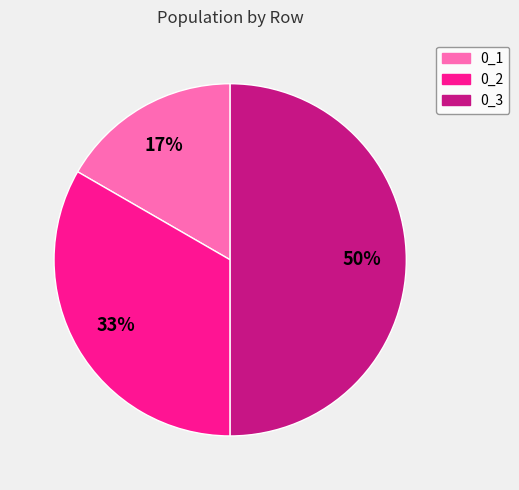

Is 0_2 the majority of the pie?

No